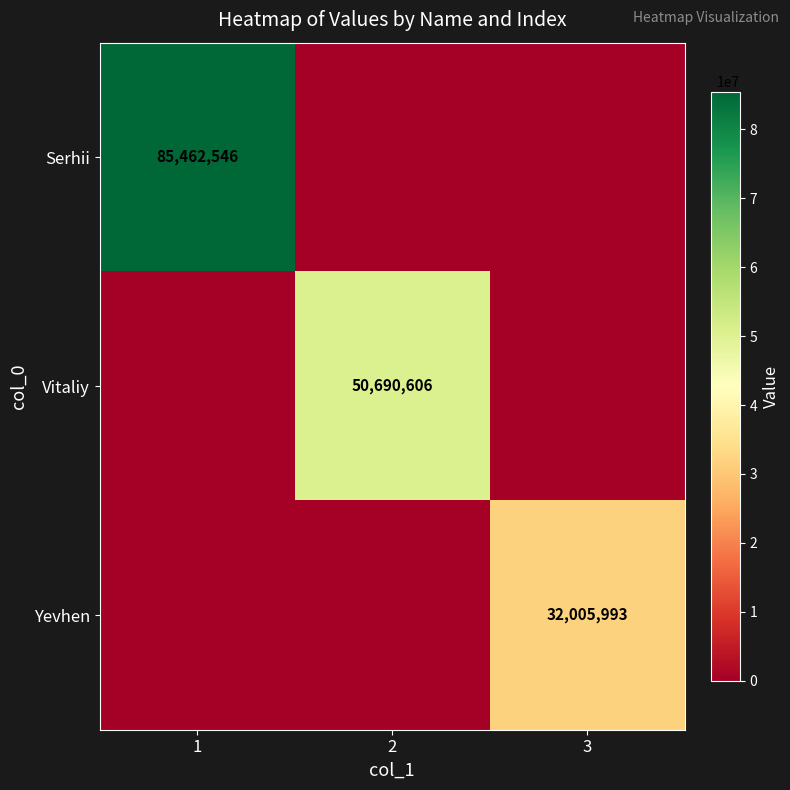

The value of Yevhen at 3 is 32005993. True or false?

True